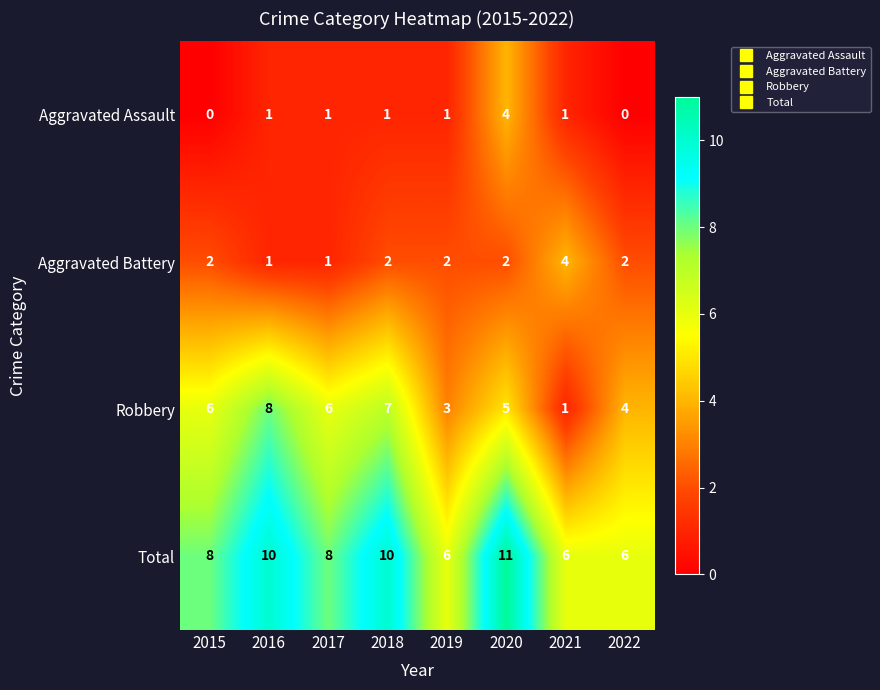

The Aggravated Battery series shows 2 at 2019. True or false?

True